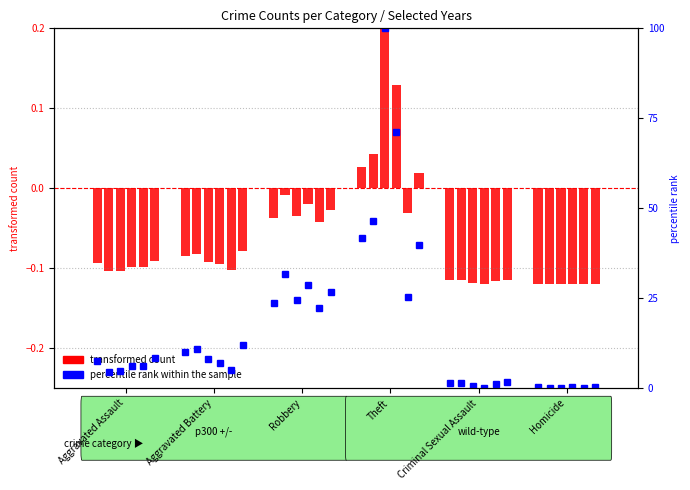

How many data points does each series have?

6